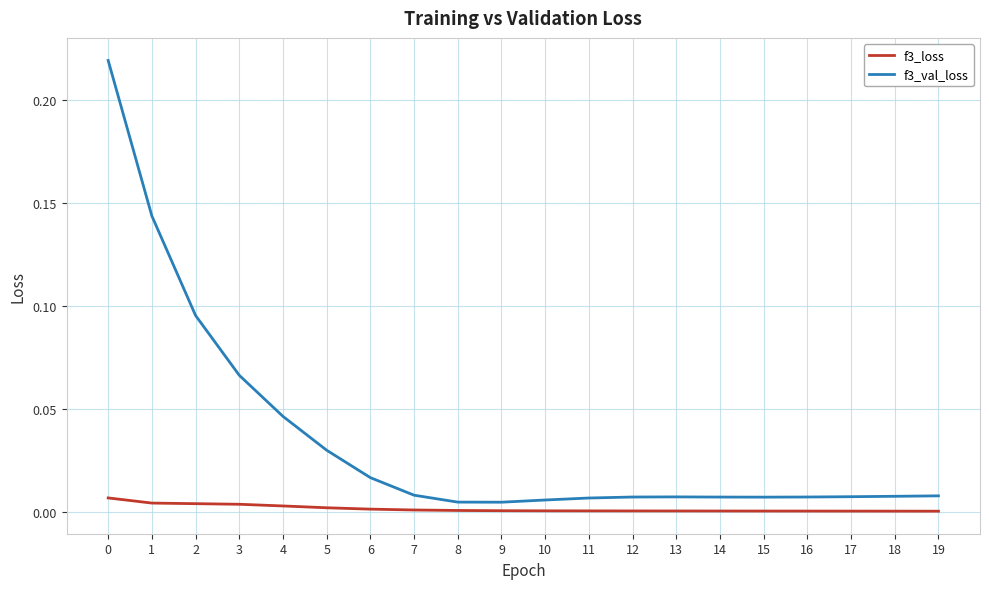

The f3_val_loss series shows 0.2 at 2. True or false?

False